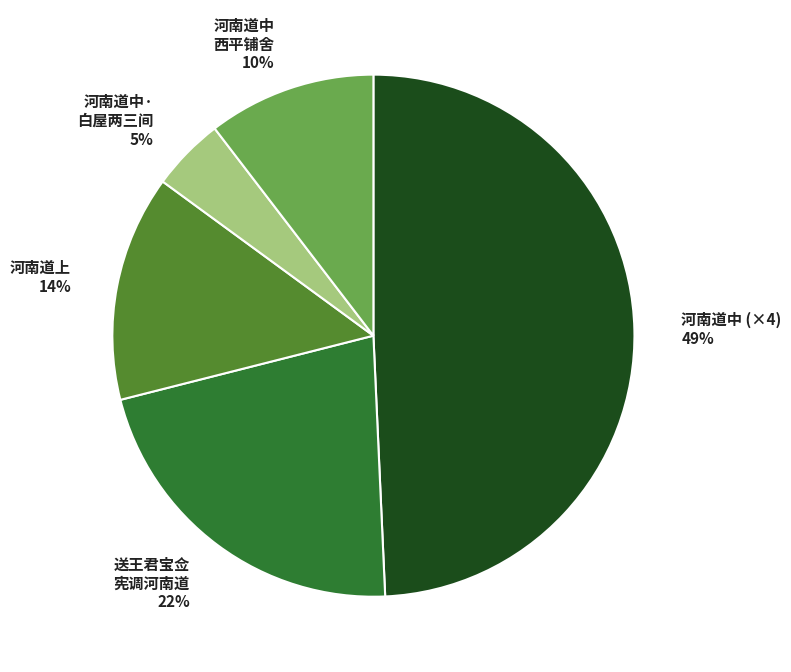

Does any single category account for the majority?

No